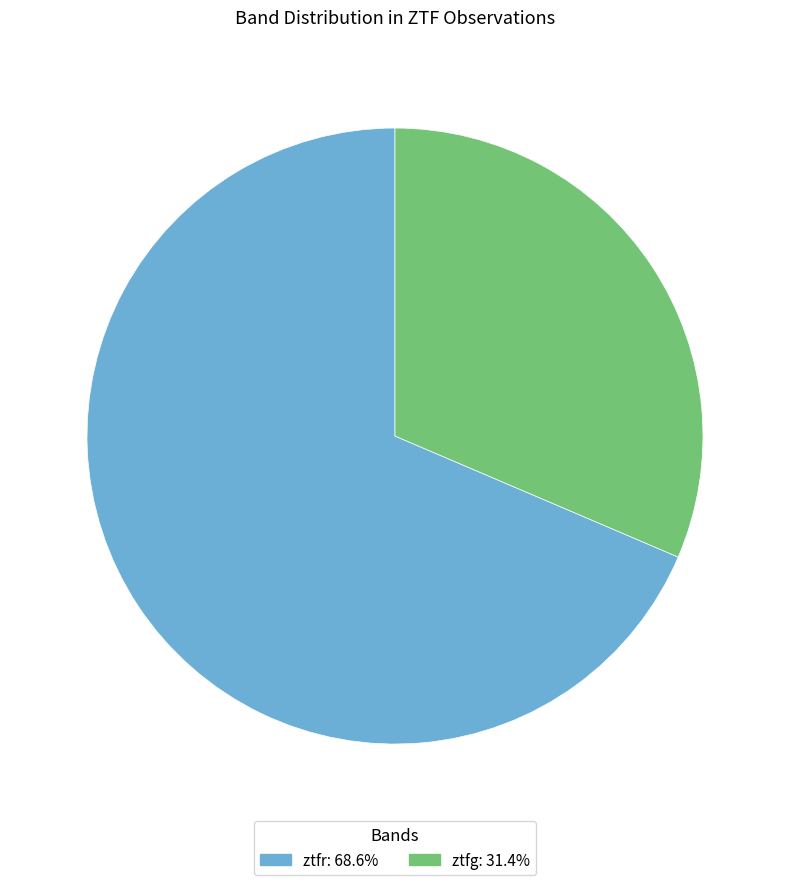

What is the ratio of the value at ztfg to the value at ztfr?

0.5